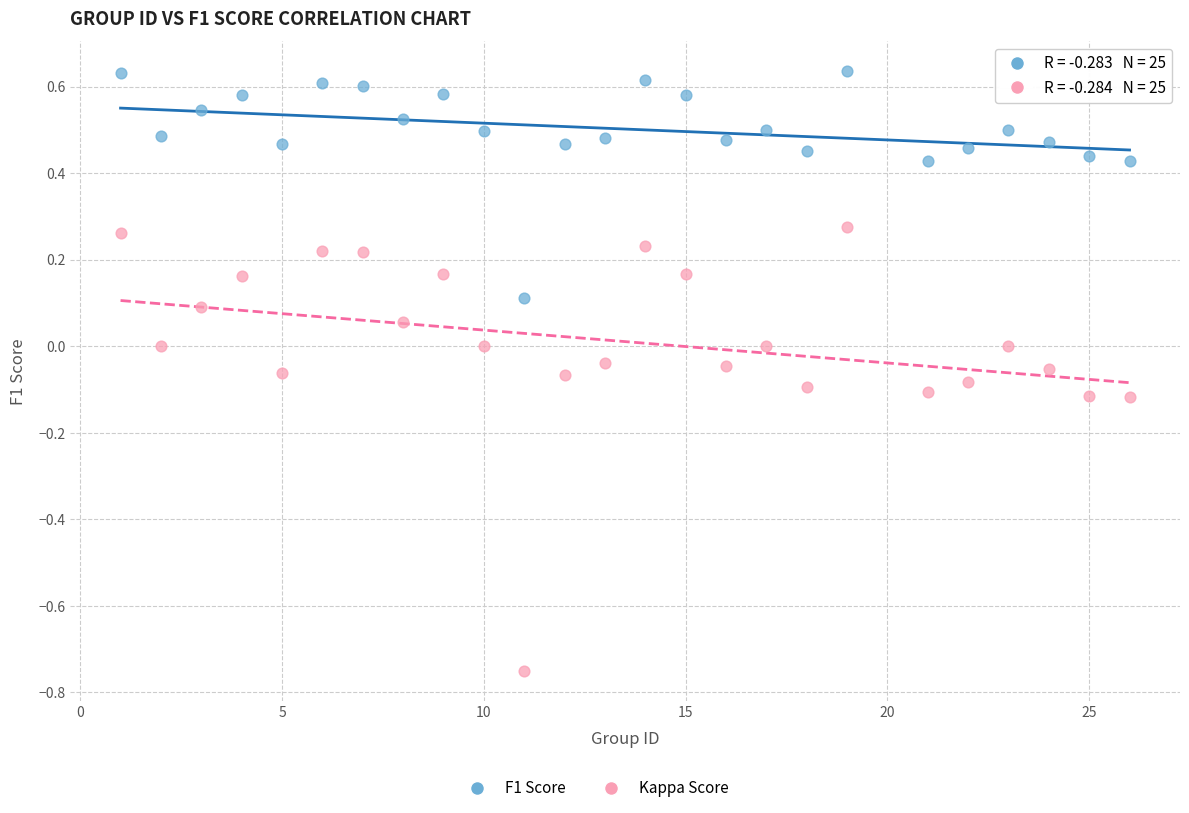

Across all data points, what is the range of X values (max minus min)?

25.0